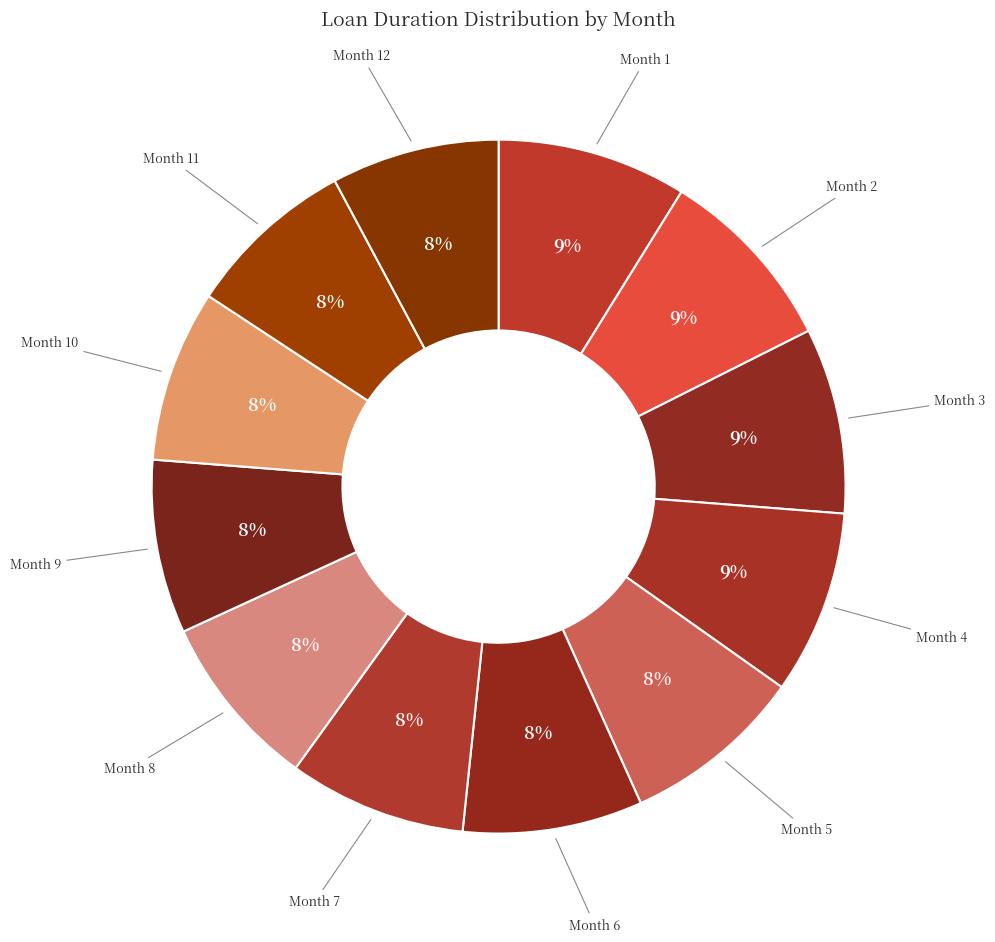

How many slices are in this pie chart?

12